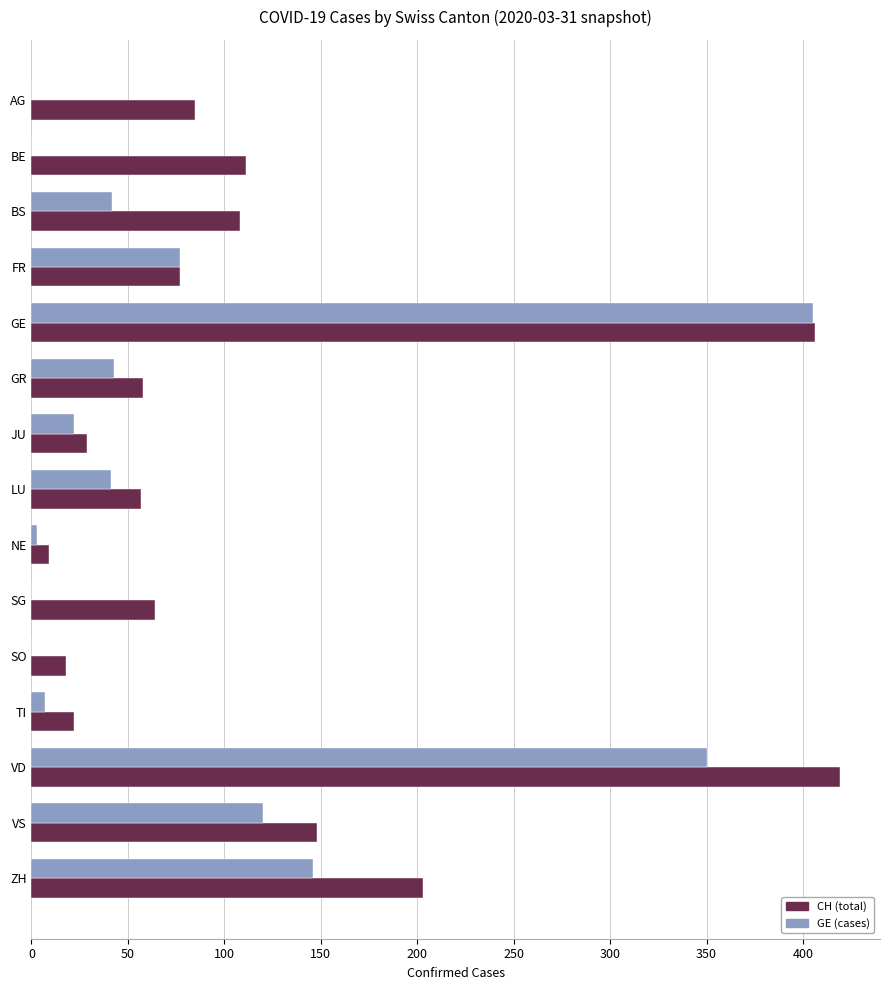

What are all the series names shown in the legend?

CH (total), GE (cases)